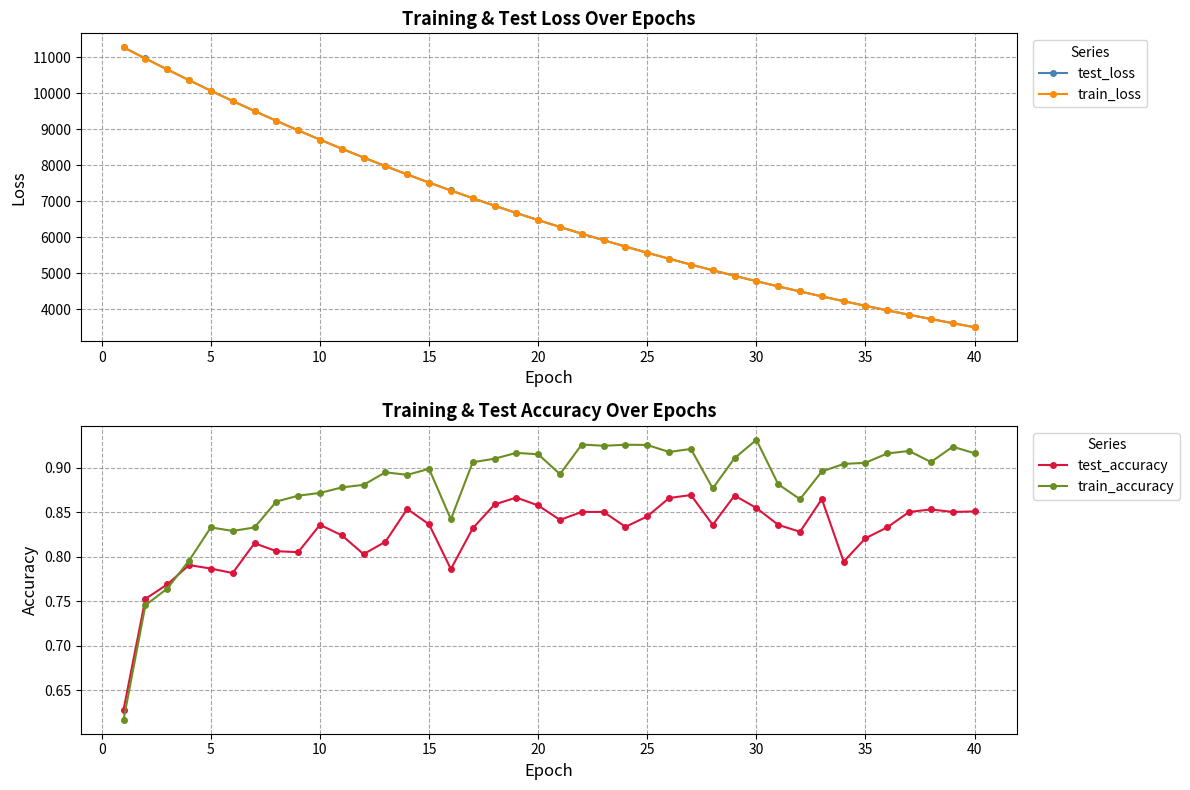

What is the lowest value of the train_loss series?

3499.5